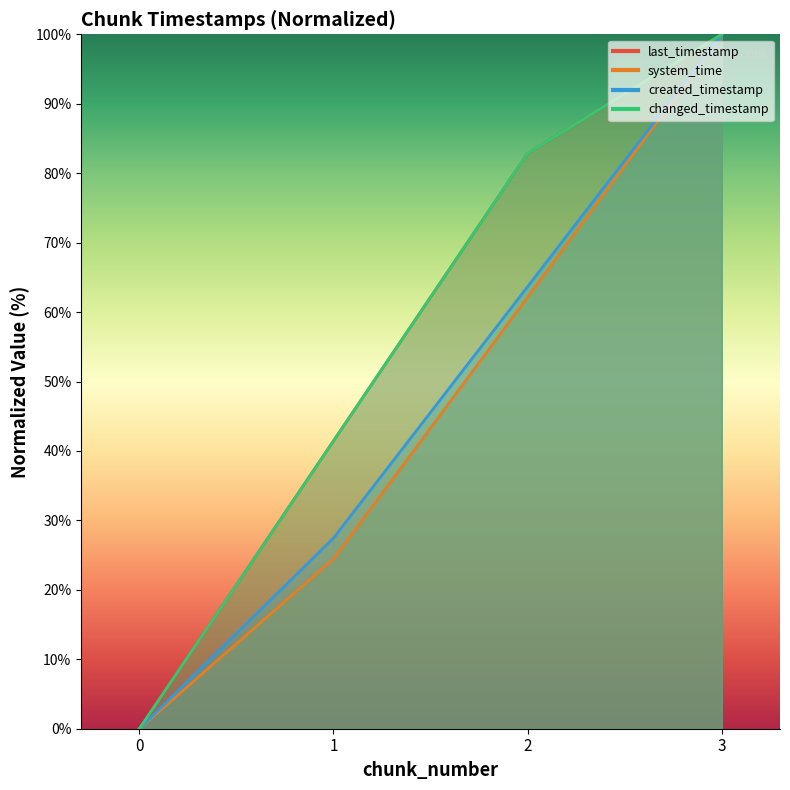

At 0, list the series in order from largest to smallest.

last_timestamp, system_time, created_timestamp, changed_timestamp